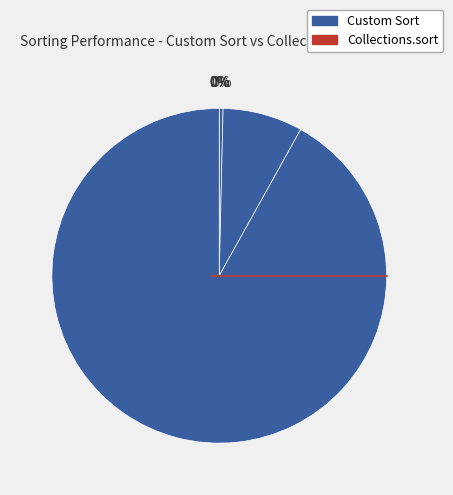

How many slices are in this pie chart?

8